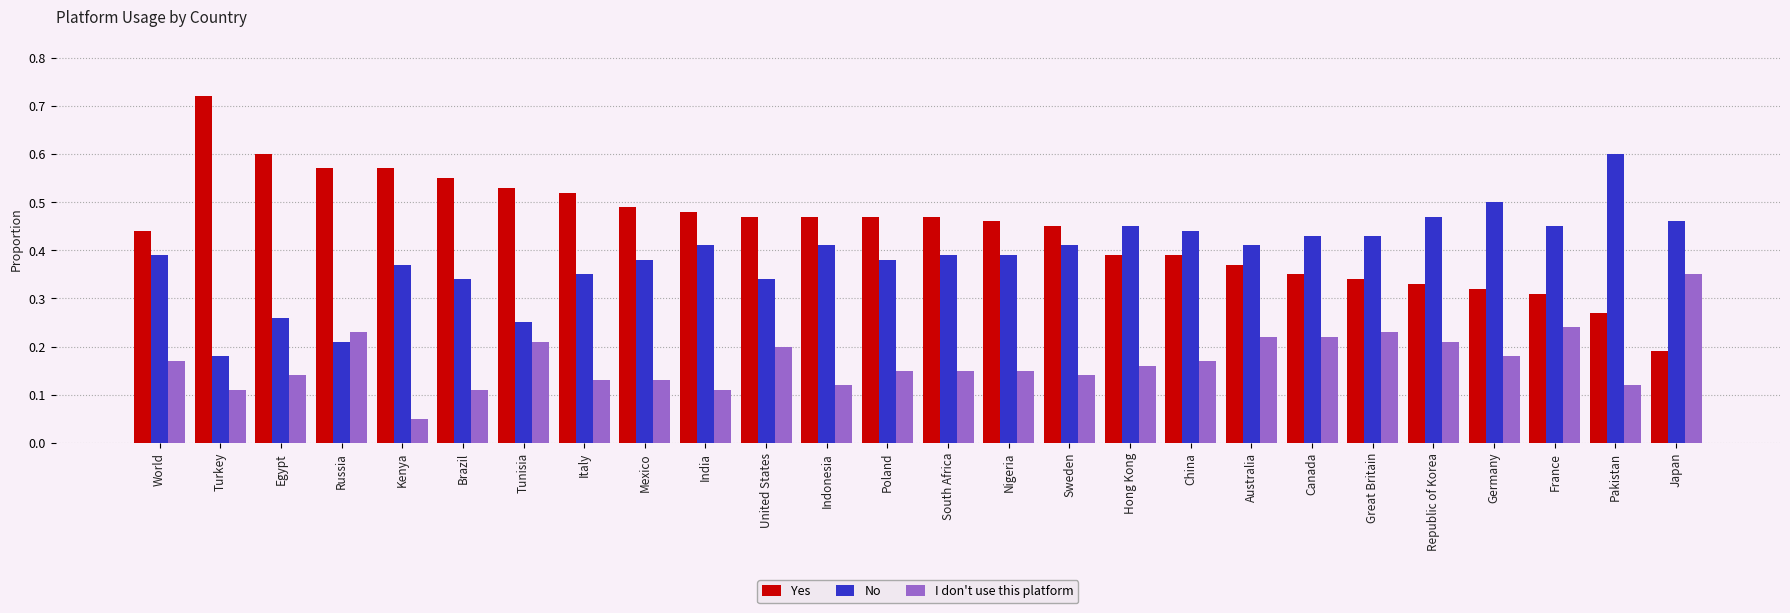

Are the bars horizontal?

No